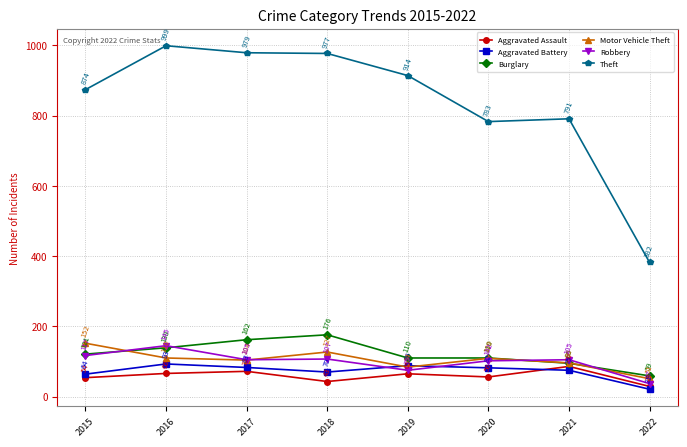

Between 2018 and 2021, which series saw the biggest shift?

Theft